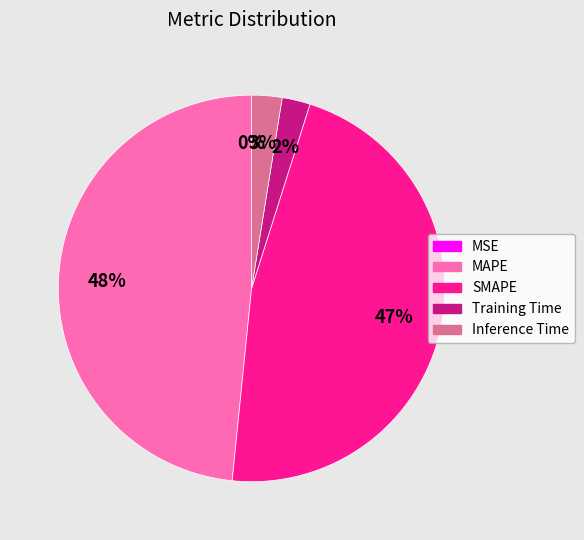

Is the sum of MAPE and Inference Time greater than half?

Yes